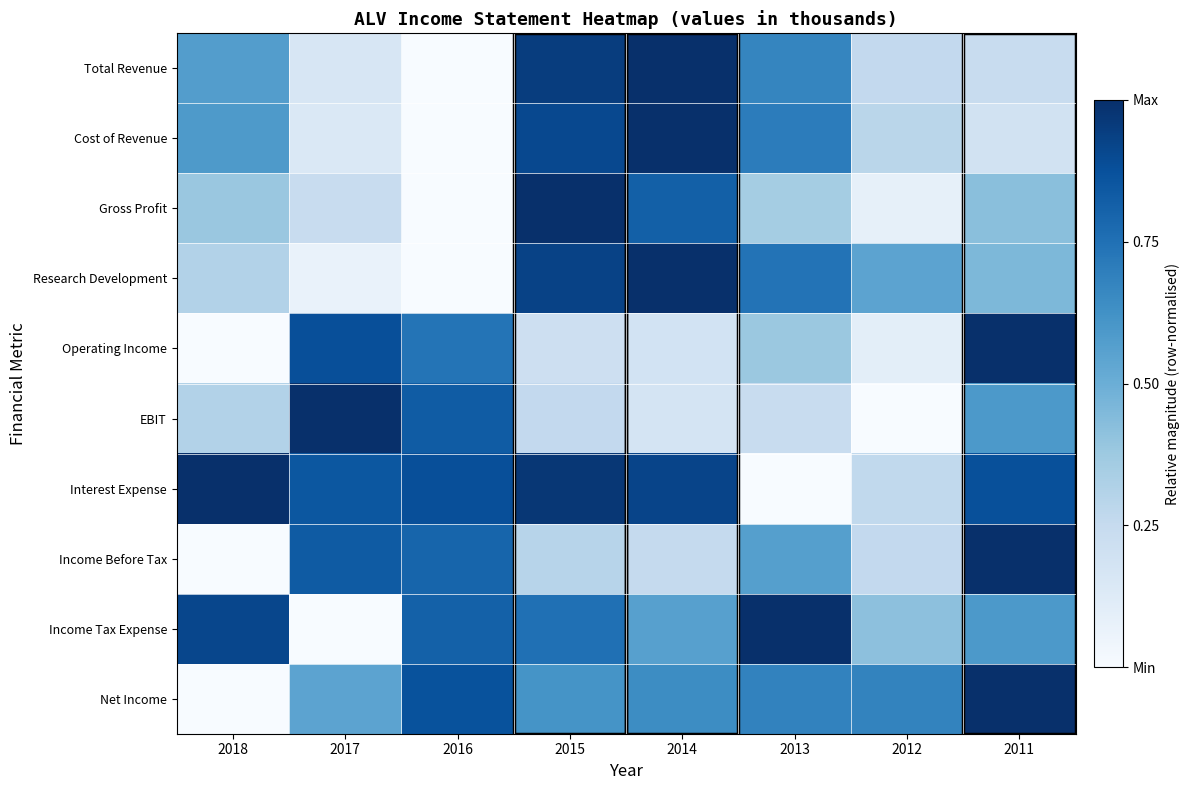

What is the spread (max minus min) of values at 2011?

0.8